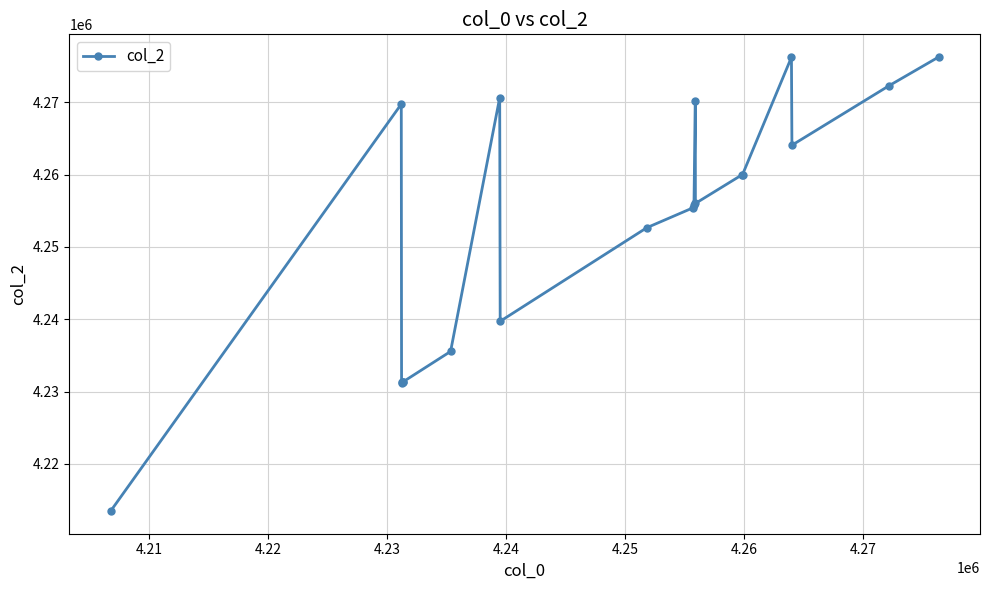

True or false: the data has more than 0 interior local peaks.

True